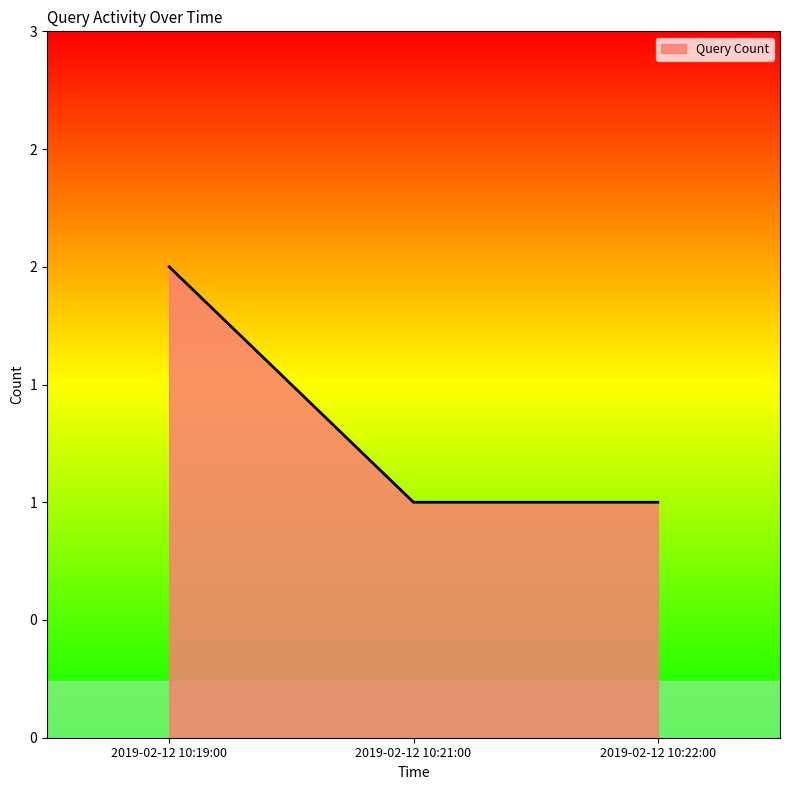

Rank the categories by value from highest to lowest.

2019-02-12 10:19:00, 2019-02-12 10:21:00, 2019-02-12 10:22:00